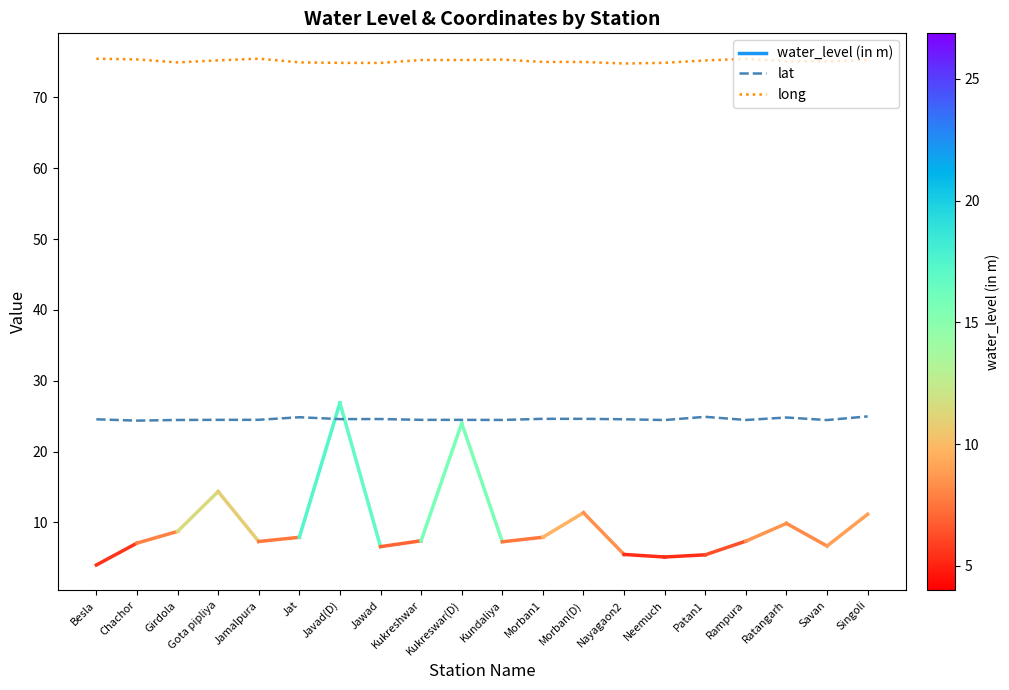

In long, how many points are lower than both neighbors (excluding endpoints)?

4